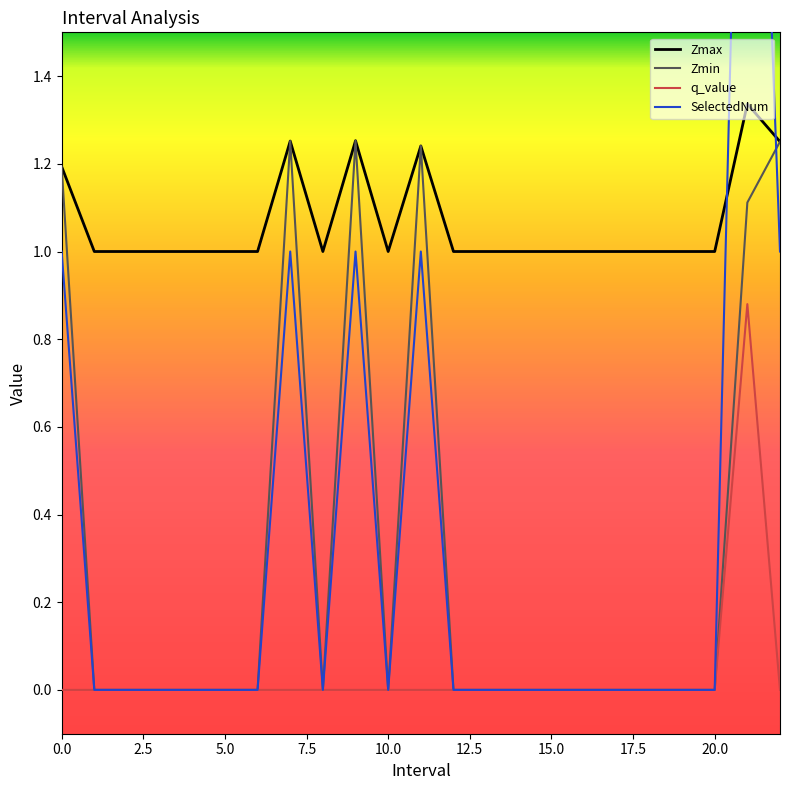

True or false: q_value has a value of 0.5 at 18.

False